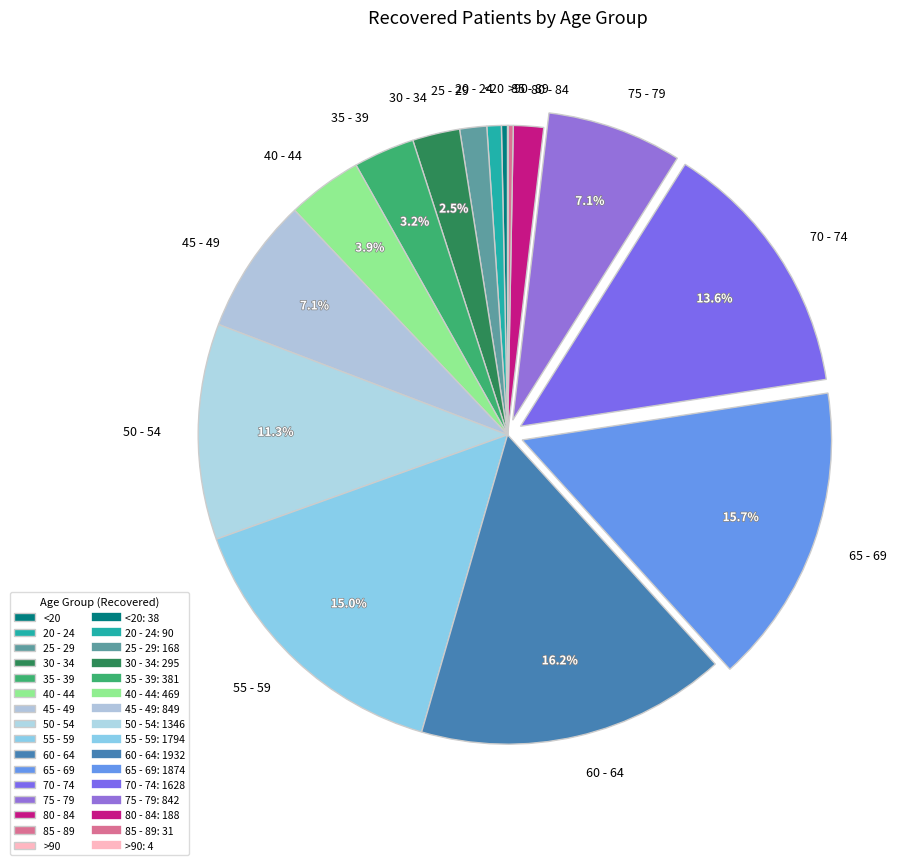

Do 60 - 64 and 75 - 79 together represent more than half of the pie?

No